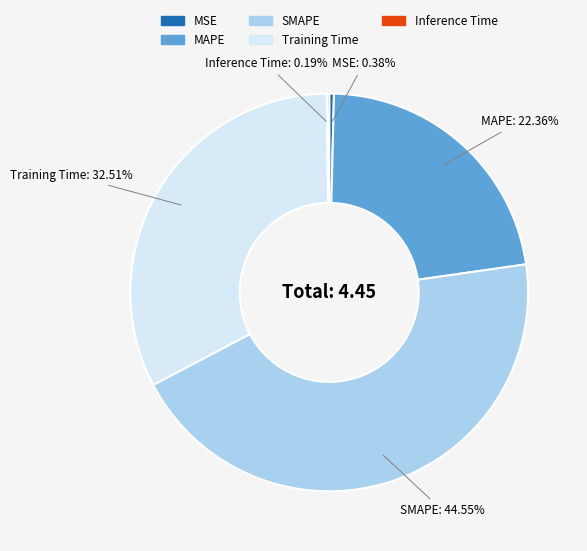

What is the total percentage of MAPE and SMAPE?

66.9%